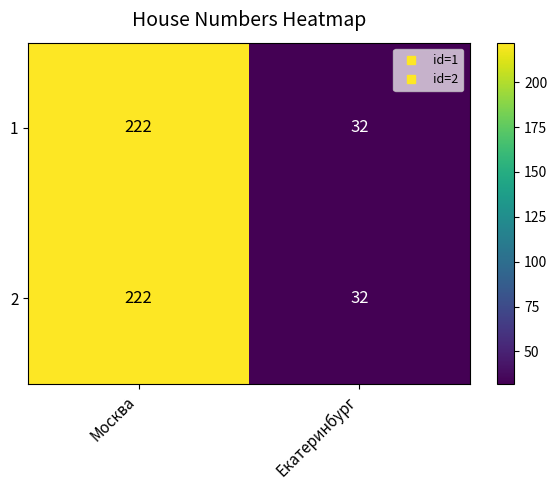

What is the sum of all 1 values?

254